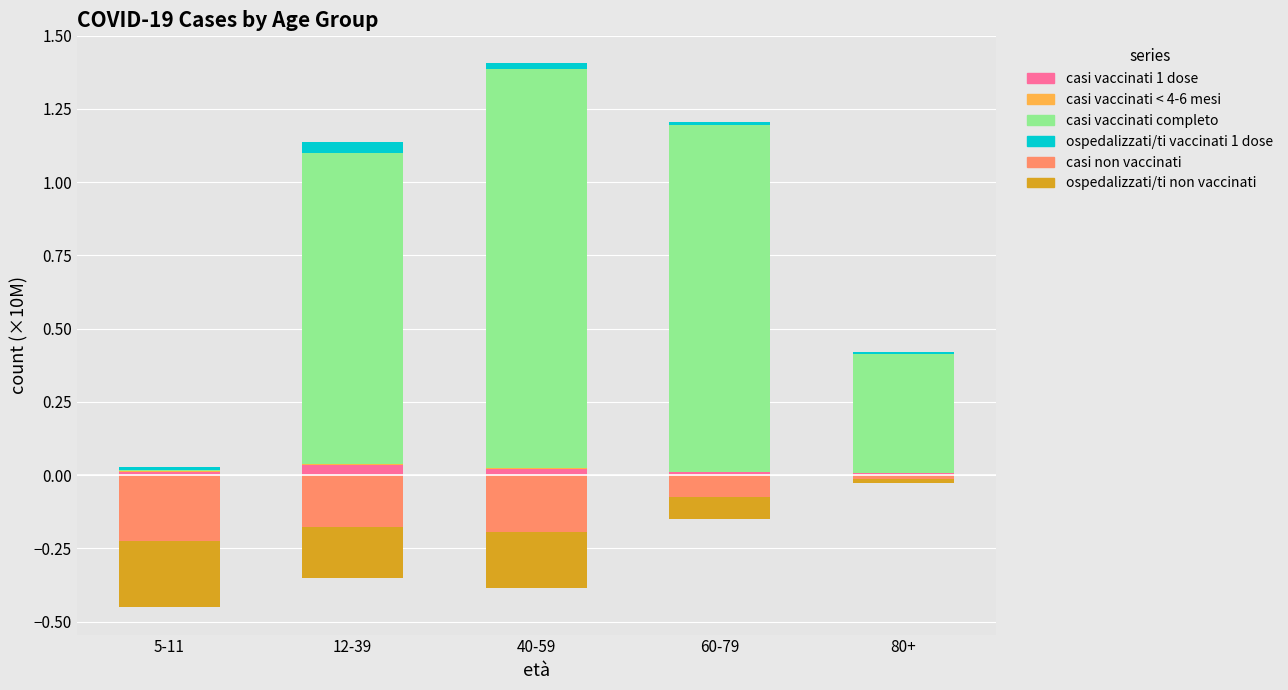

The value of ospedalizzati/ti non vaccinati at 40-59 is -0.1. True or false?

False